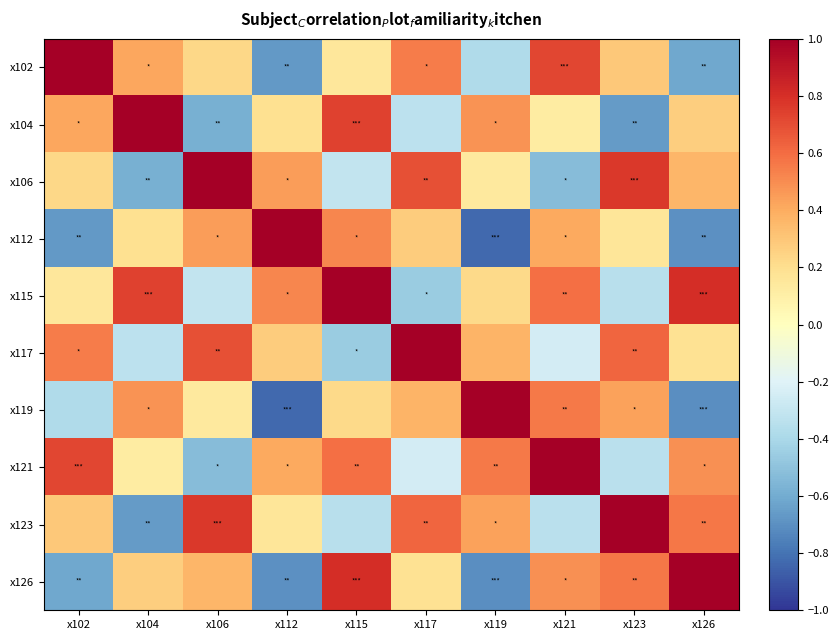

Rank the series at x115 from highest to lowest value.

x115, x126, x104, x121, x112, x119, x102, x106, x123, x117